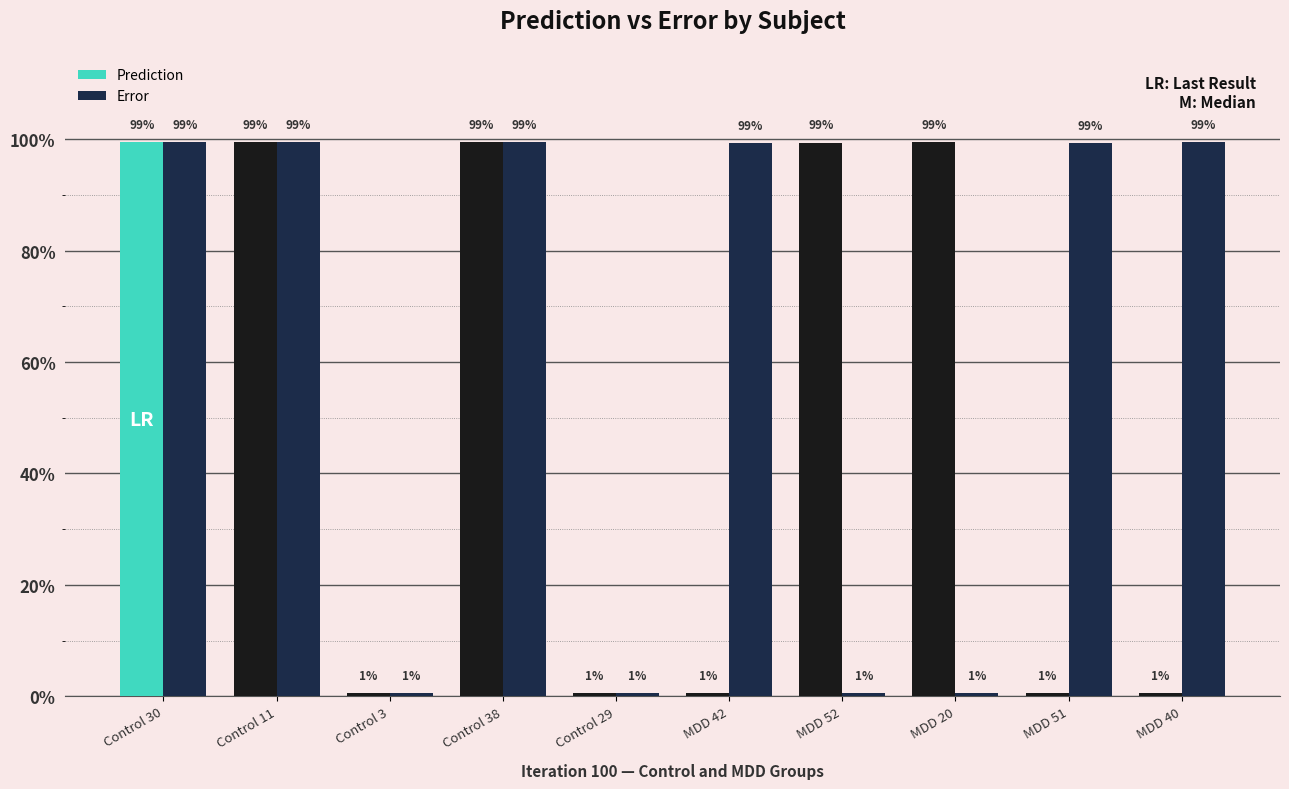

What are all the series names shown in the legend?

Prediction, Error